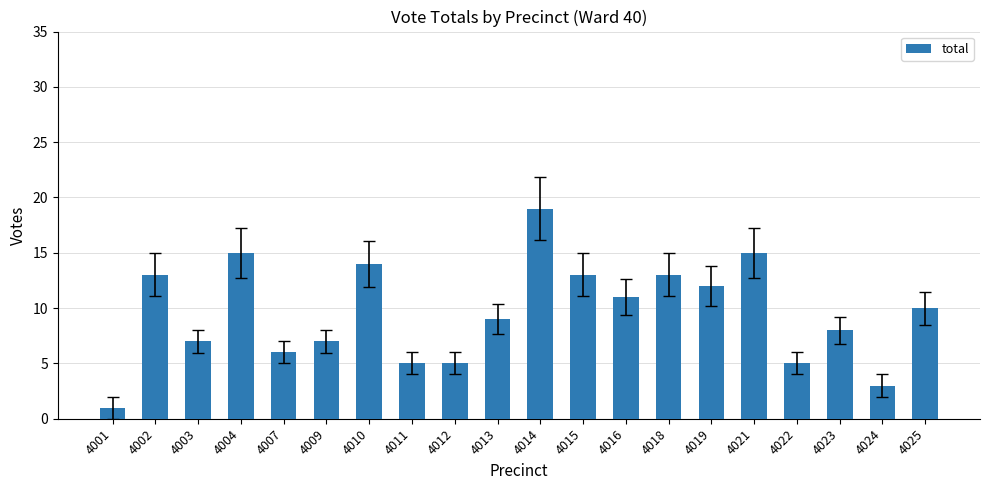

How many series are shown in this chart?

1